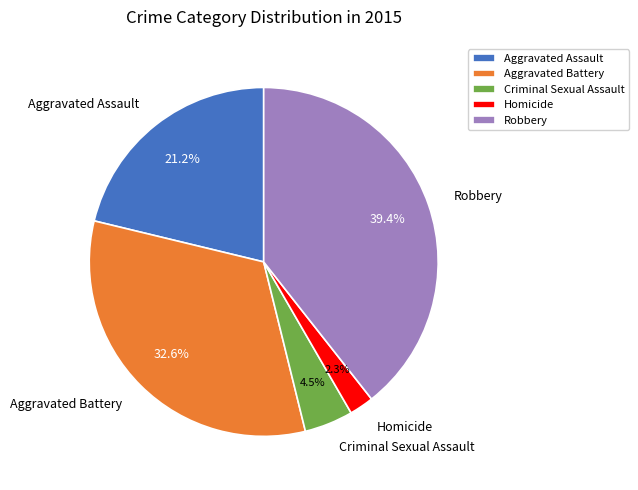

Rank the categories by value from lowest to highest.

Homicide, Criminal Sexual Assault, Aggravated Assault, Aggravated Battery, Robbery